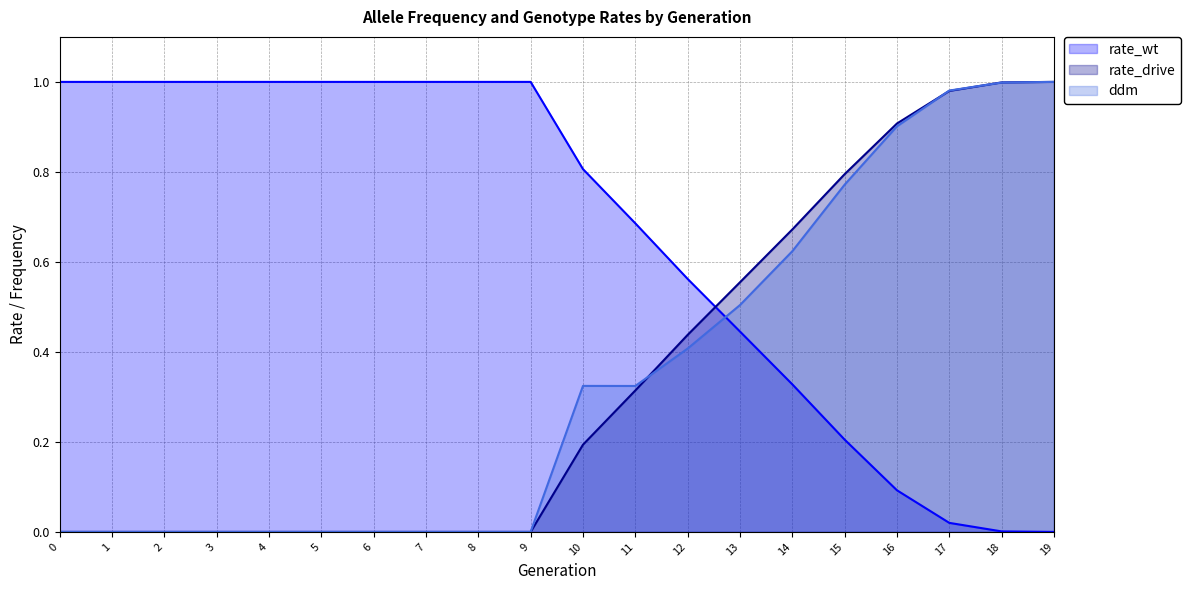

Does the chart display data point markers on the line(s)?

No